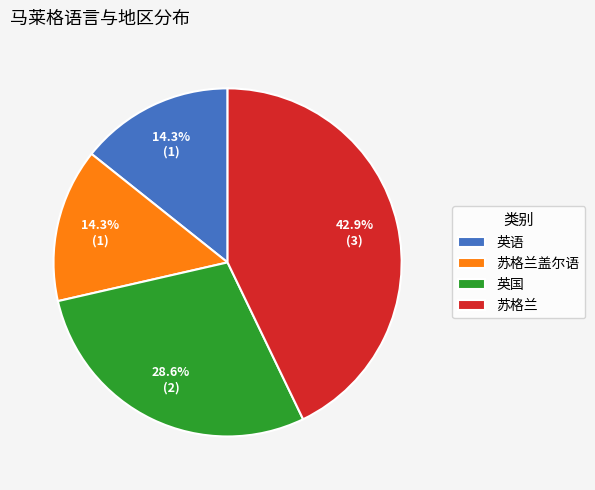

Is there a majority slice in this chart?

No